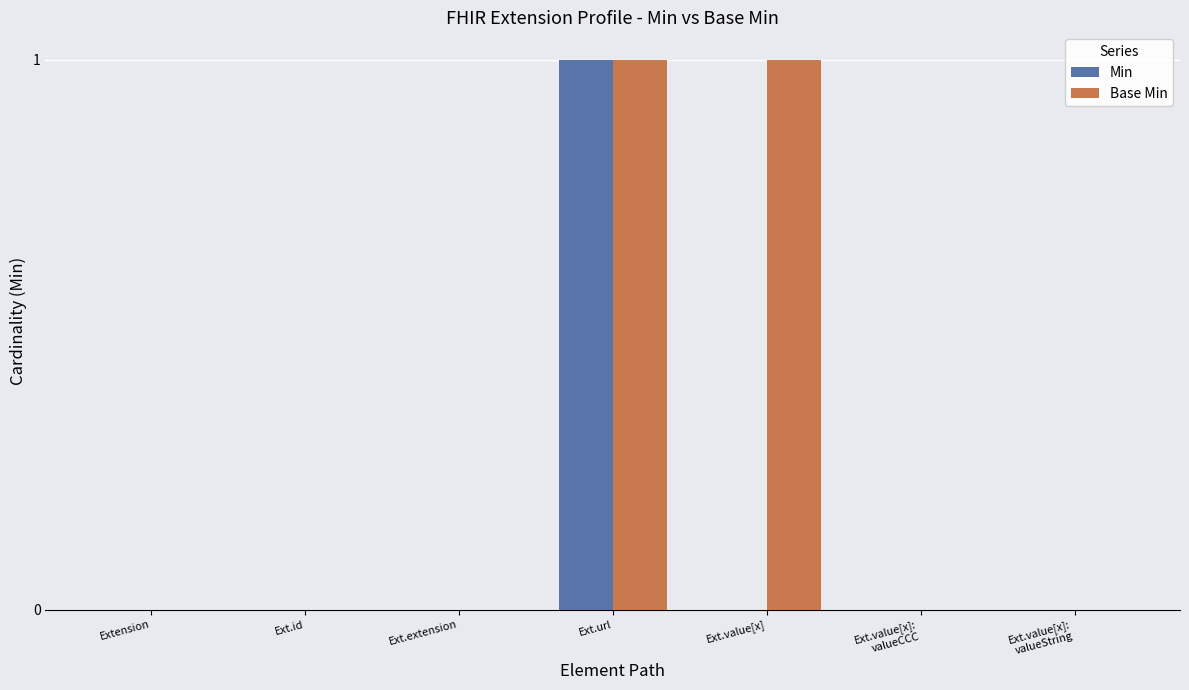

Is the value of Base Min at Ext.url greater than the value of Min at Ext.value[x]?

Yes